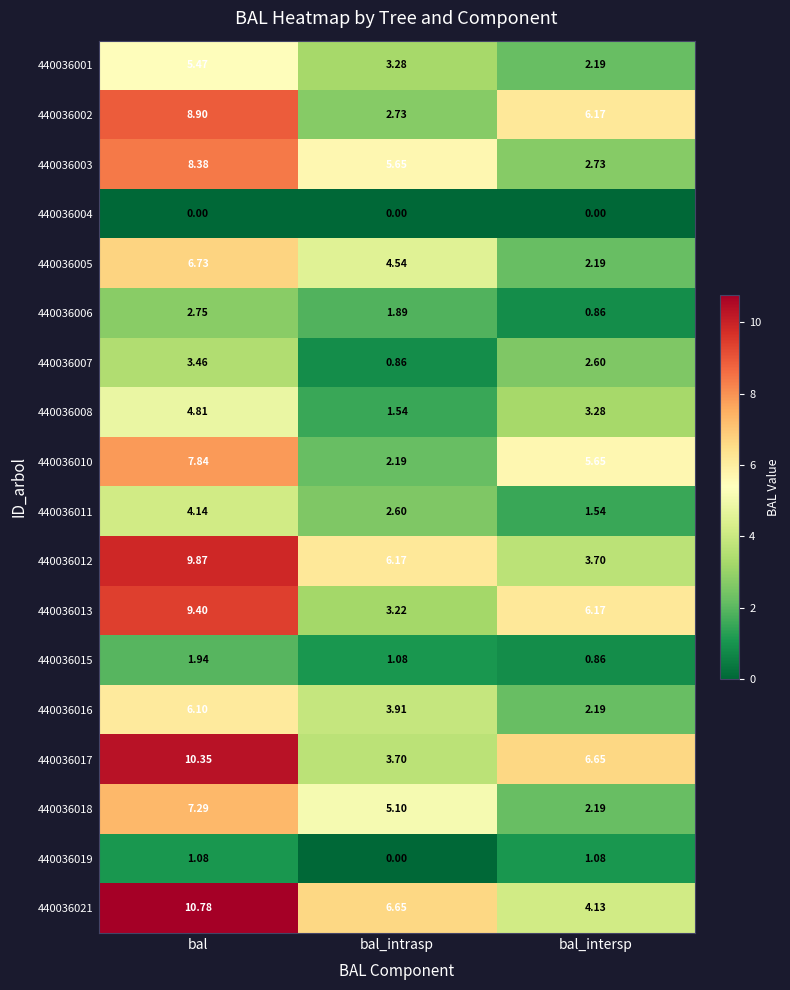

What is the total value across all series at bal_intrasp?

55.1